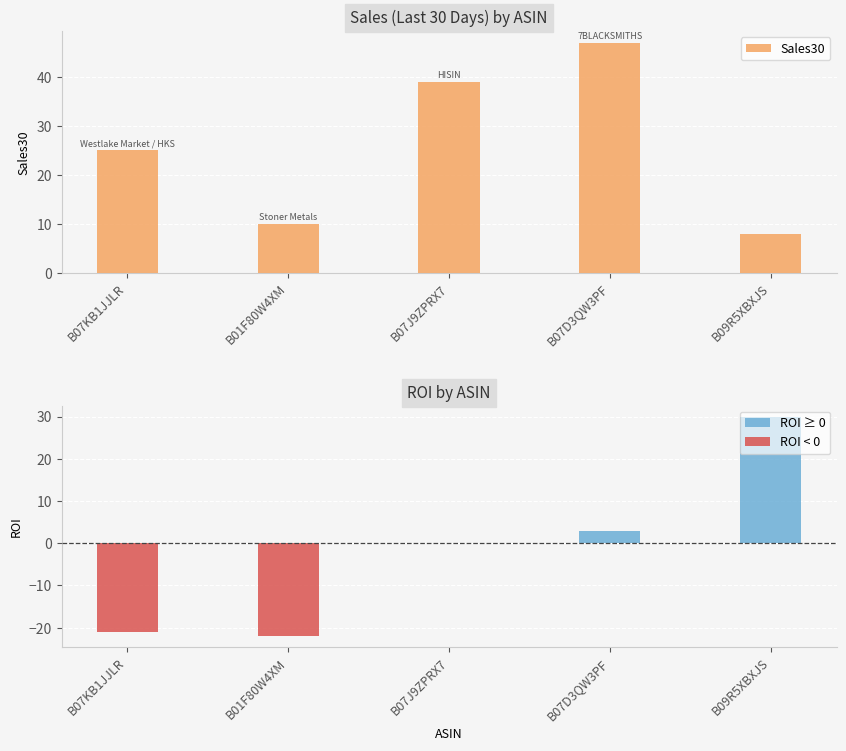

What is the difference between the values at B09R5XBXJS and B07KB1JJLR?

17